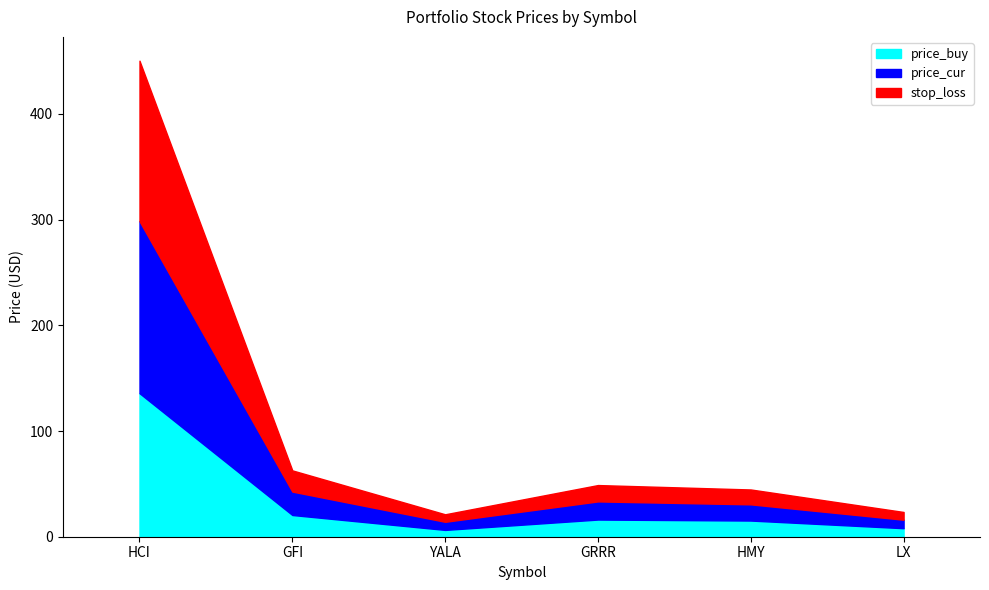

At which label does price_buy reach its peak?

HCI